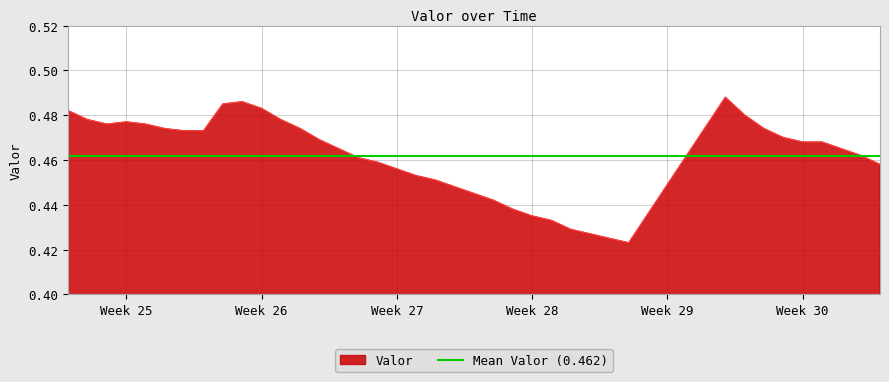

At which category does the data reach its first local peak?

Week 25